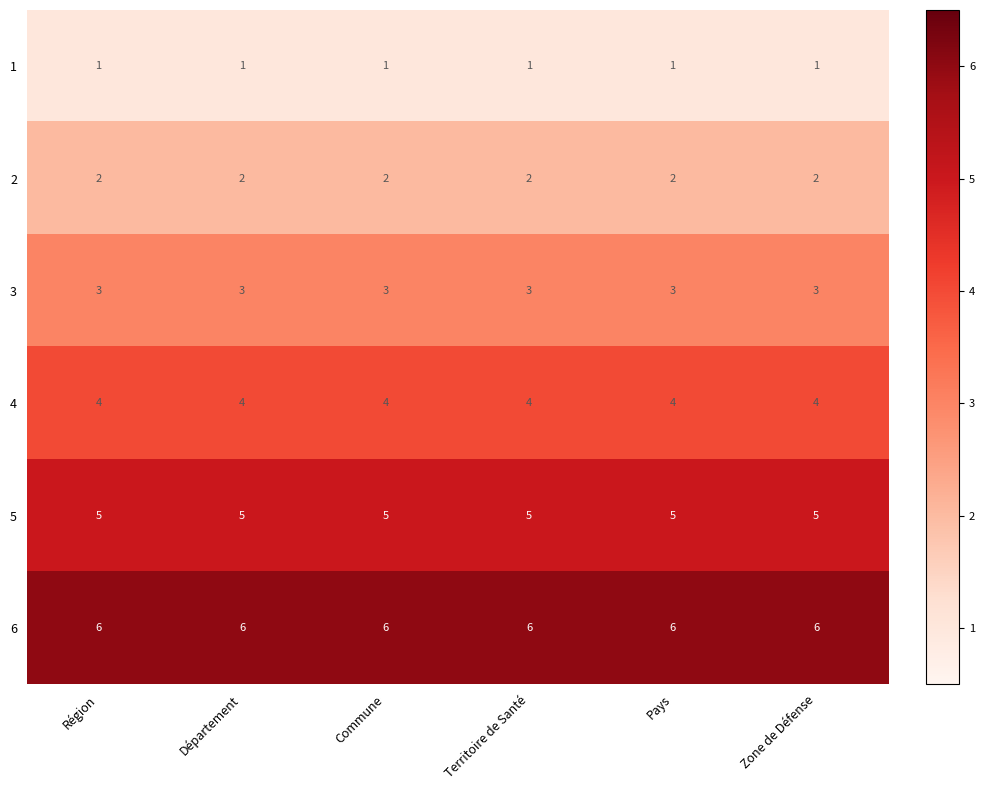

Read the 4 value at Zone de Défense.

4